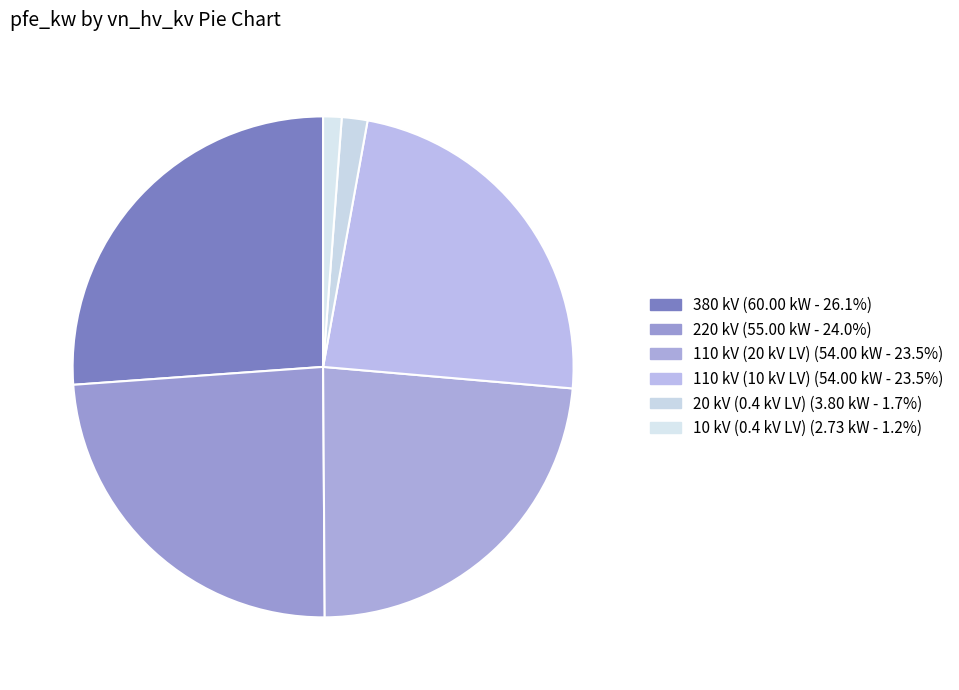

True or false: 380 kV accounts for 33% of the total.

False